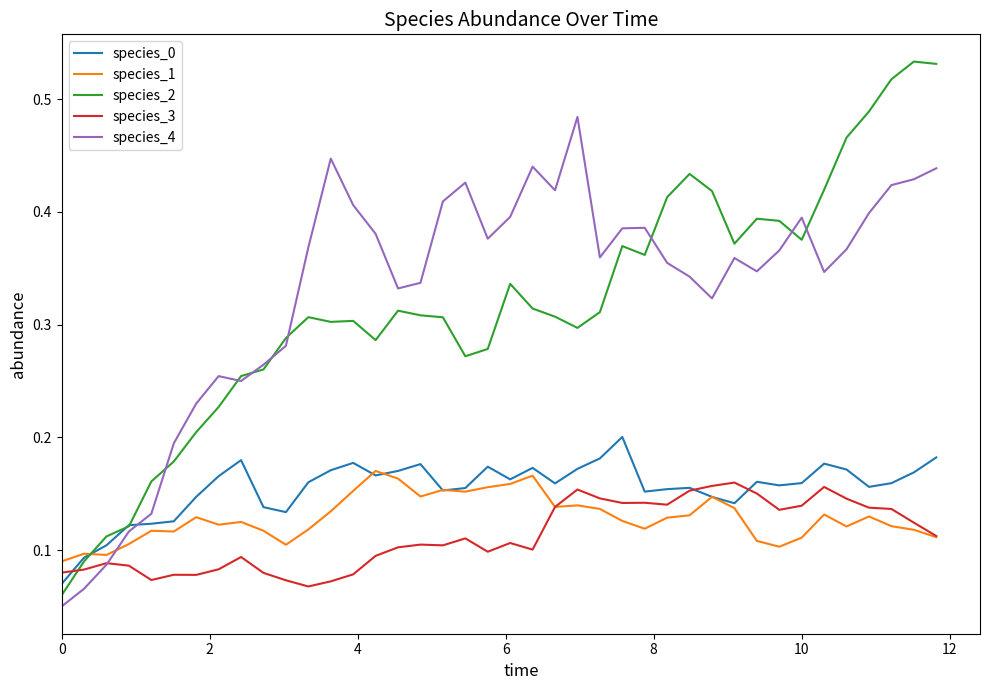

True or false: species_3 and species_2 cross at least once.

True